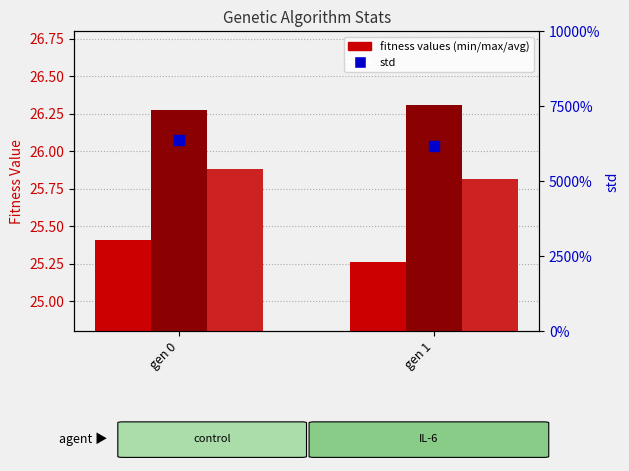

Which series has the largest Y range (max minus min)?

min